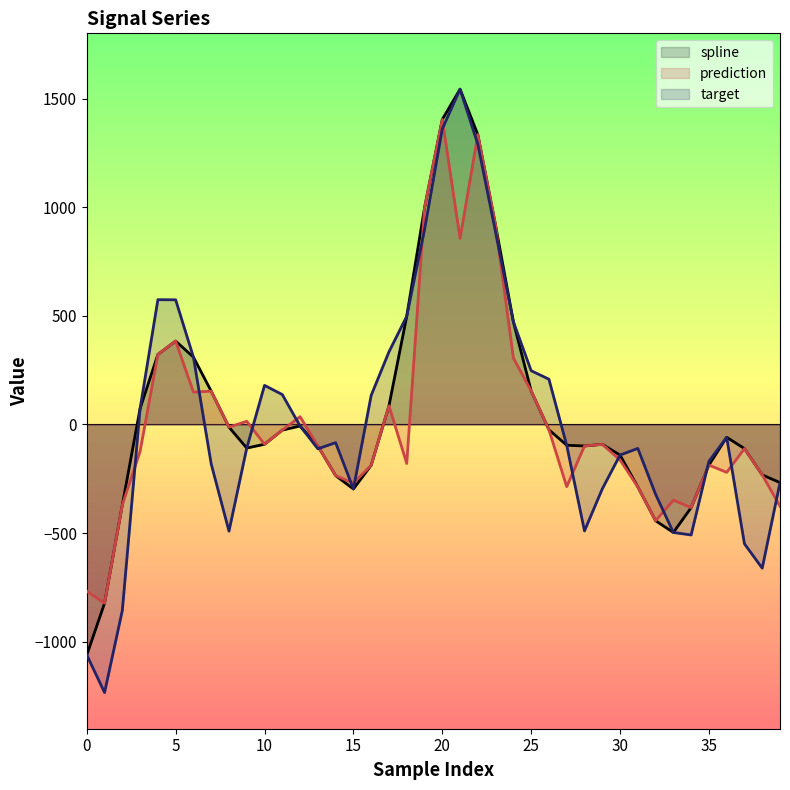

Reading right to left, extract all data points from this chart.

spline: -267.4	-232.0	-110.8	-58.8	-186.7	-382.7	-496.9	-442.9	-287.3	-140.7	-91.3	-98.9	-95.5	-24.1	154.6	472.7	916.2	1334.0	1543.1	1404.1	996.6	498.0	85.9	-187.4	-296.8	-235.3	-99.4	-7.0	-25.9	-91.0	-108.5	-12.2	153.3	309.9	384.0	322.5	73.8	-369.9	-822.1	-1060.6
prediction: -376.2	-232.0	-110.8	-220.3	-186.7	-382.7	-348.1	-442.9	-287.3	-163.0	-91.3	-98.9	-286.2	-24.1	154.6	306.1	916.2	1334.0	856.6	1404.1	996.6	-179.4	85.9	-187.4	-270.2	-235.3	-99.4	35.8	-25.9	-91.0	14.7	-12.2	153.3	148.9	384.0	322.5	-123.5	-369.9	-822.1	-767.0
target: -267.4	-661.1	-549.2	-58.8	-169.8	-508.5	-496.9	-320.9	-110.1	-140.7	-296.6	-489.8	-95.5	208.4	247.5	472.7	884.4	1289.5	1543.1	1359.9	895.9	498.0	334.2	133.9	-296.8	-83.6	-111.9	-7.0	137.7	179.9	-108.5	-490.9	-181.6	309.9	573.7	574.3	73.8	-855.6	-1233.6	-1060.6